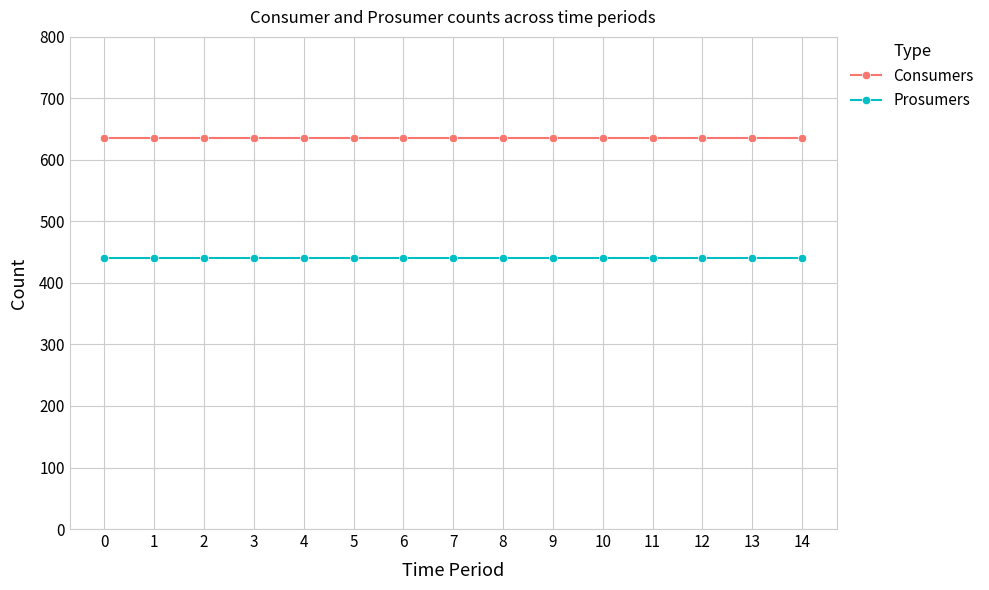

Reading right to left, list all the values displayed in this chart.

Consumers: 635	635	635	635	635	635	635	635	635	635	635	635	635	635	635
Prosumers: 440	440	440	440	440	440	440	440	440	440	440	440	440	440	440